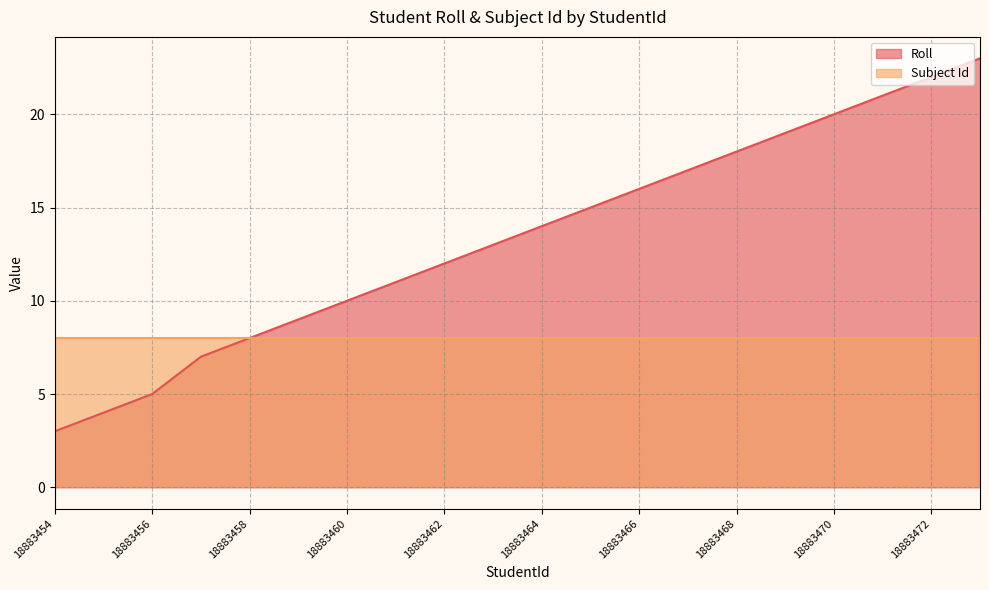

True or false: there are more than 1 points higher than both neighbors.

False